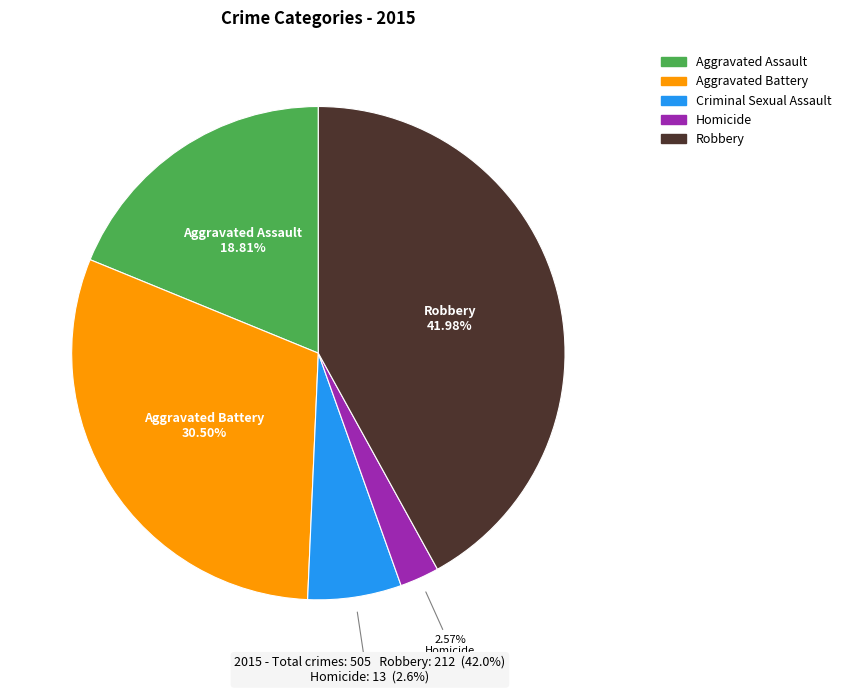

How many slices are in this pie chart?

5